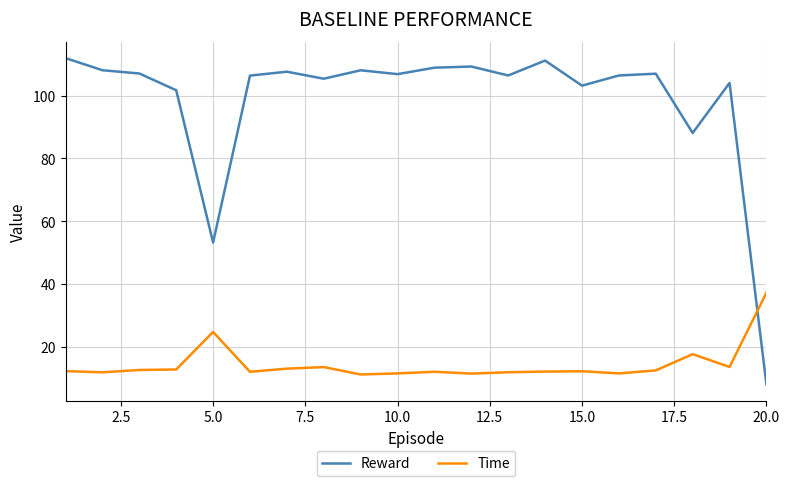

How many intersections are there between Reward and Time?

1